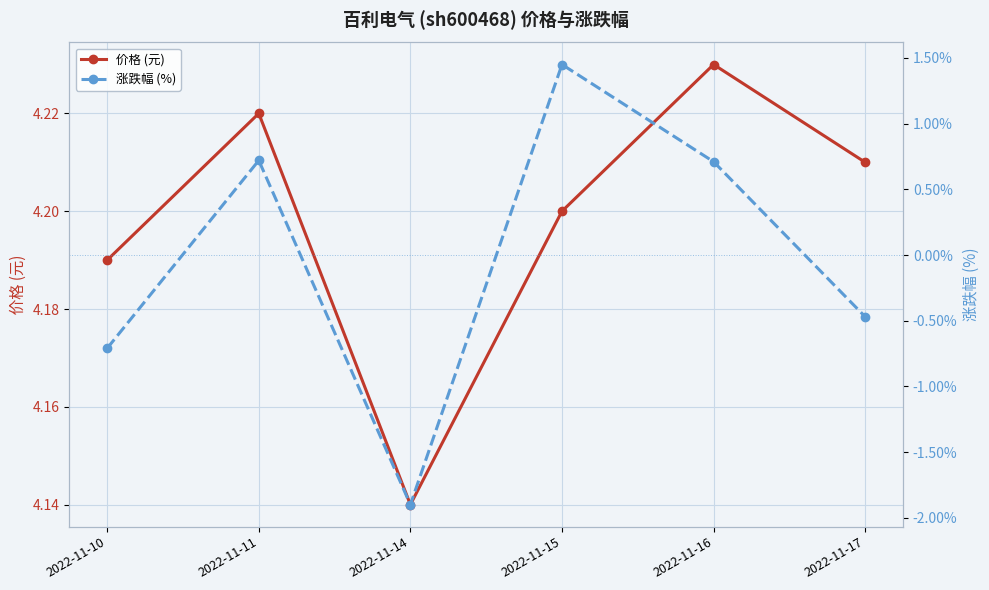

Reading right to left, list all the values displayed in this chart.

价格 (元): 4.2	4.2	4.2	4.1	4.2	4.2
涨跌幅 (%): -0.5	0.7	1.4	-1.9	0.7	-0.7